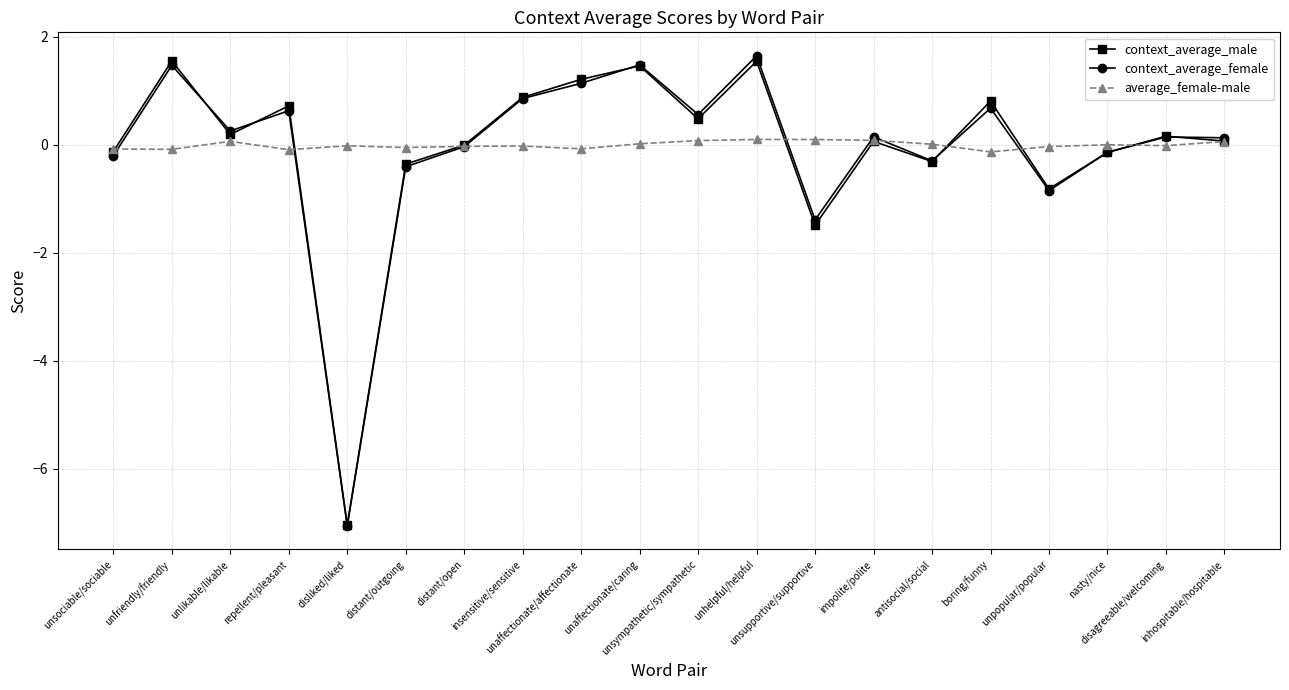

What is the spread (max minus min) of values at nasty/nice?

0.1